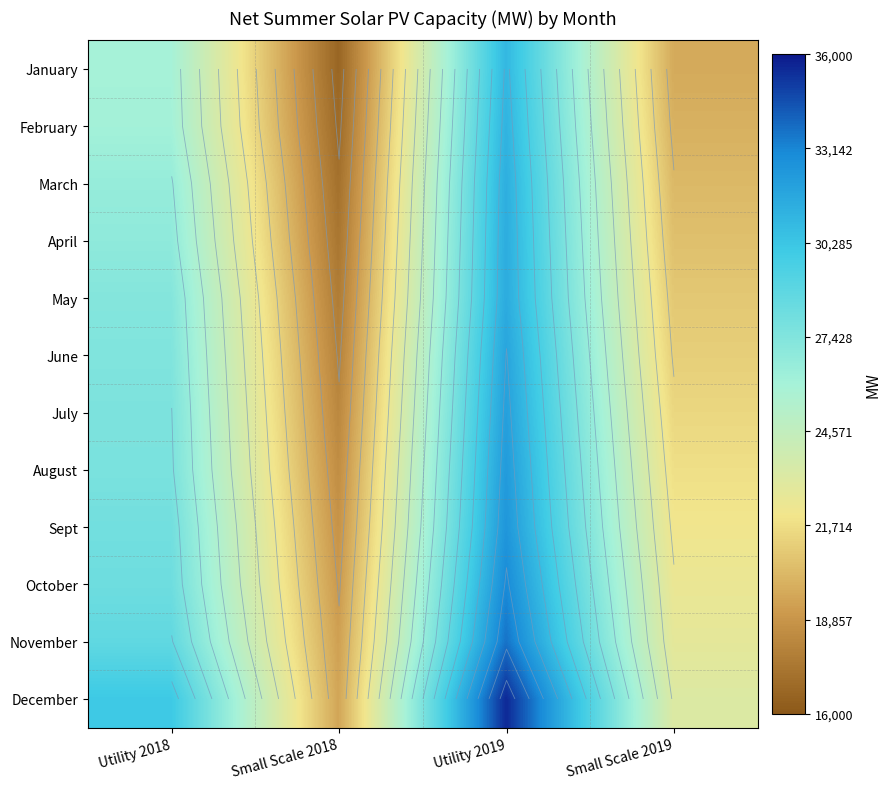

At Small Scale 2019, list the series in order from largest to smallest.

December, November, October, Sept, August, July, June, May, April, March, February, January